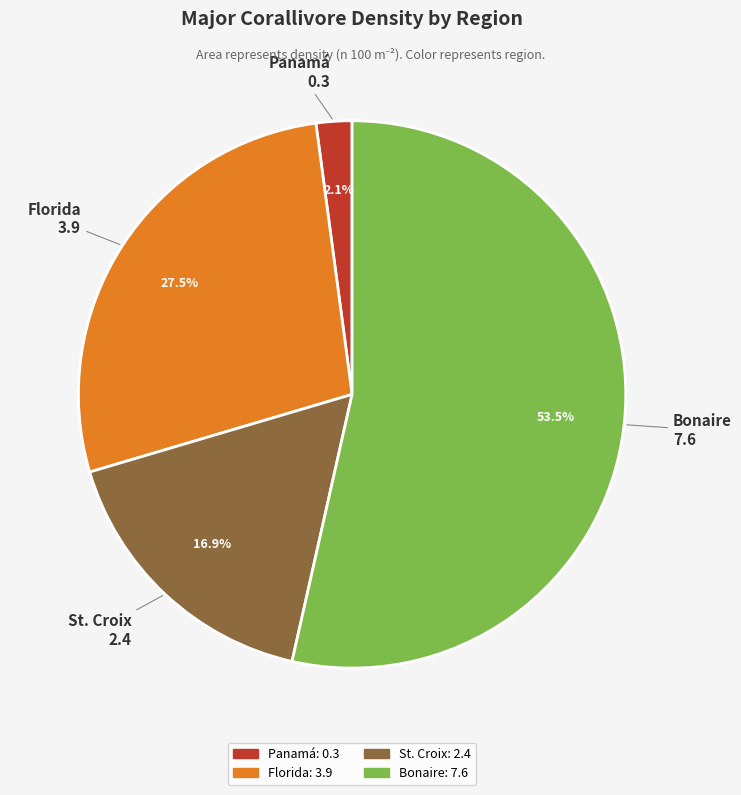

Rank the categories by value from highest to lowest.

Bonaire, Florida, St. Croix, Panamá